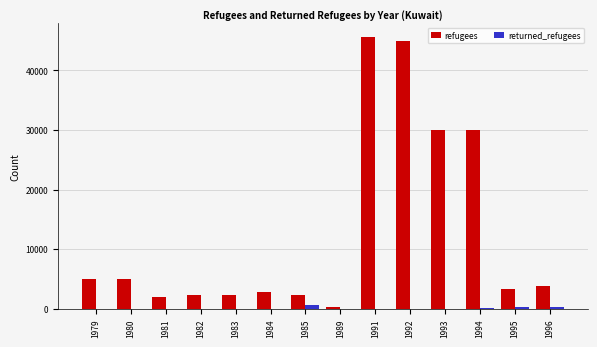

What is the highest value of the refugees series?

45590